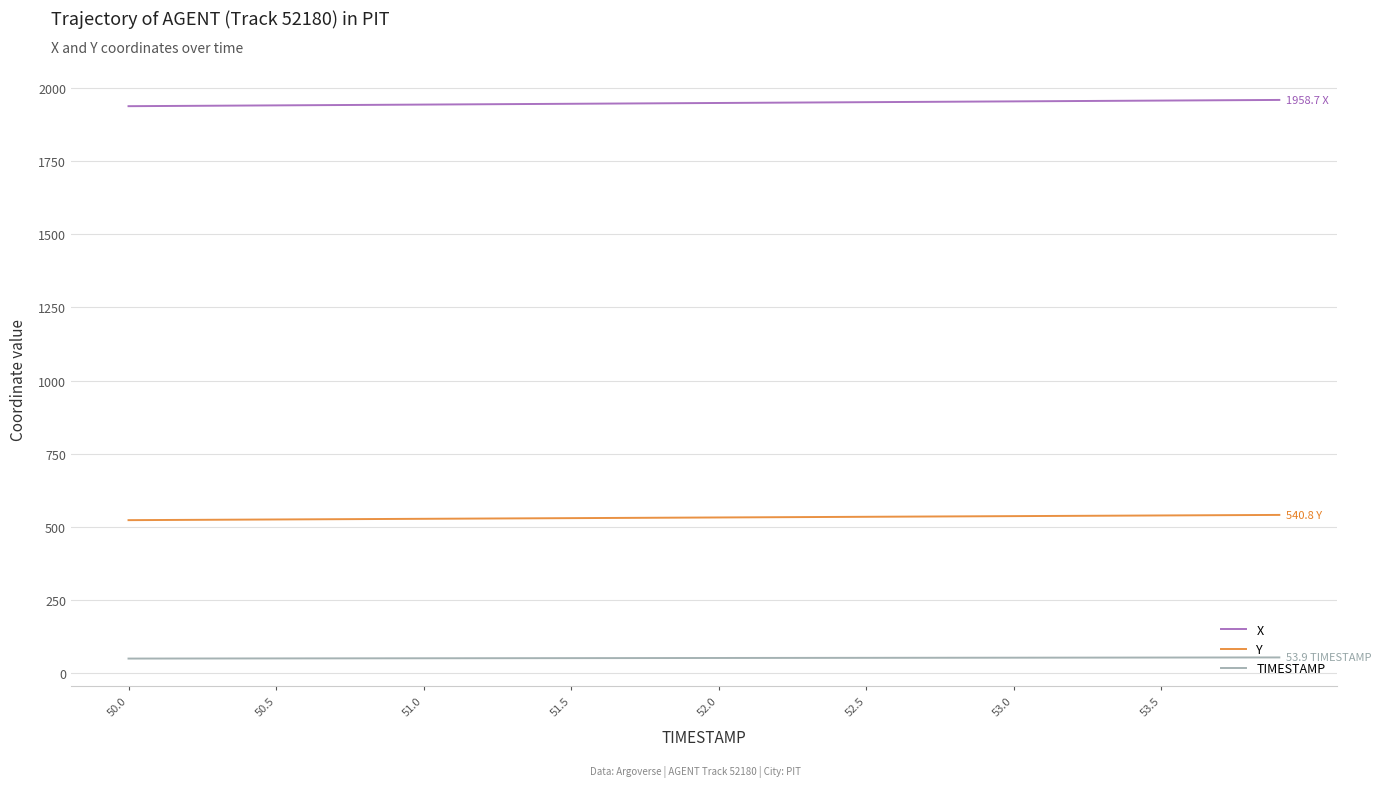

Rank the series by their maximum value, from lowest to highest.

TIMESTAMP, Y, X